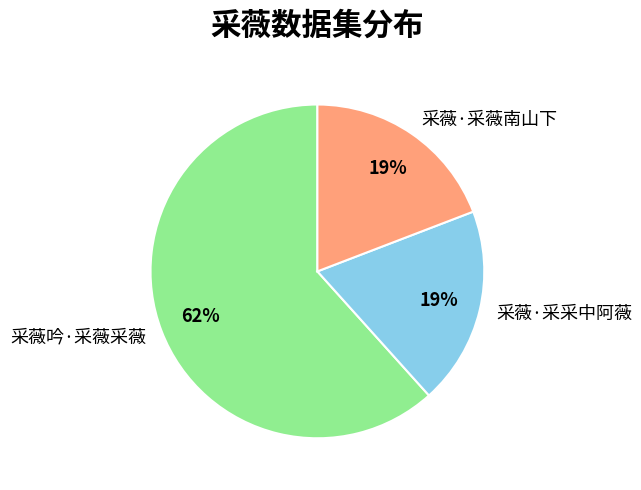

To the nearest percent, what is the combined percentage of 采薇吟·采薇采薇 and 采薇·采采中阿薇?

81%